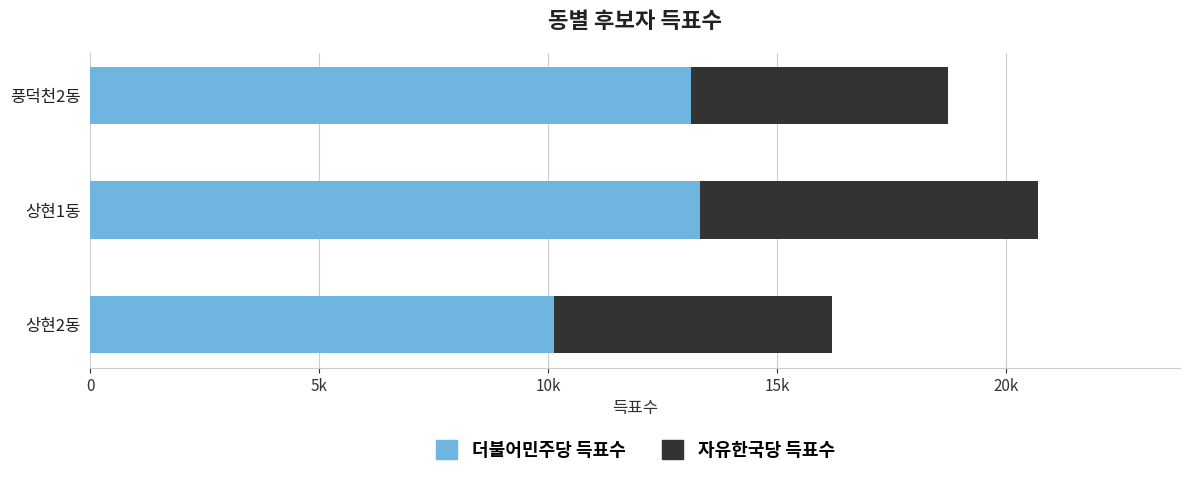

What is the sum of all 더불어민주당 득표수 values?

36533